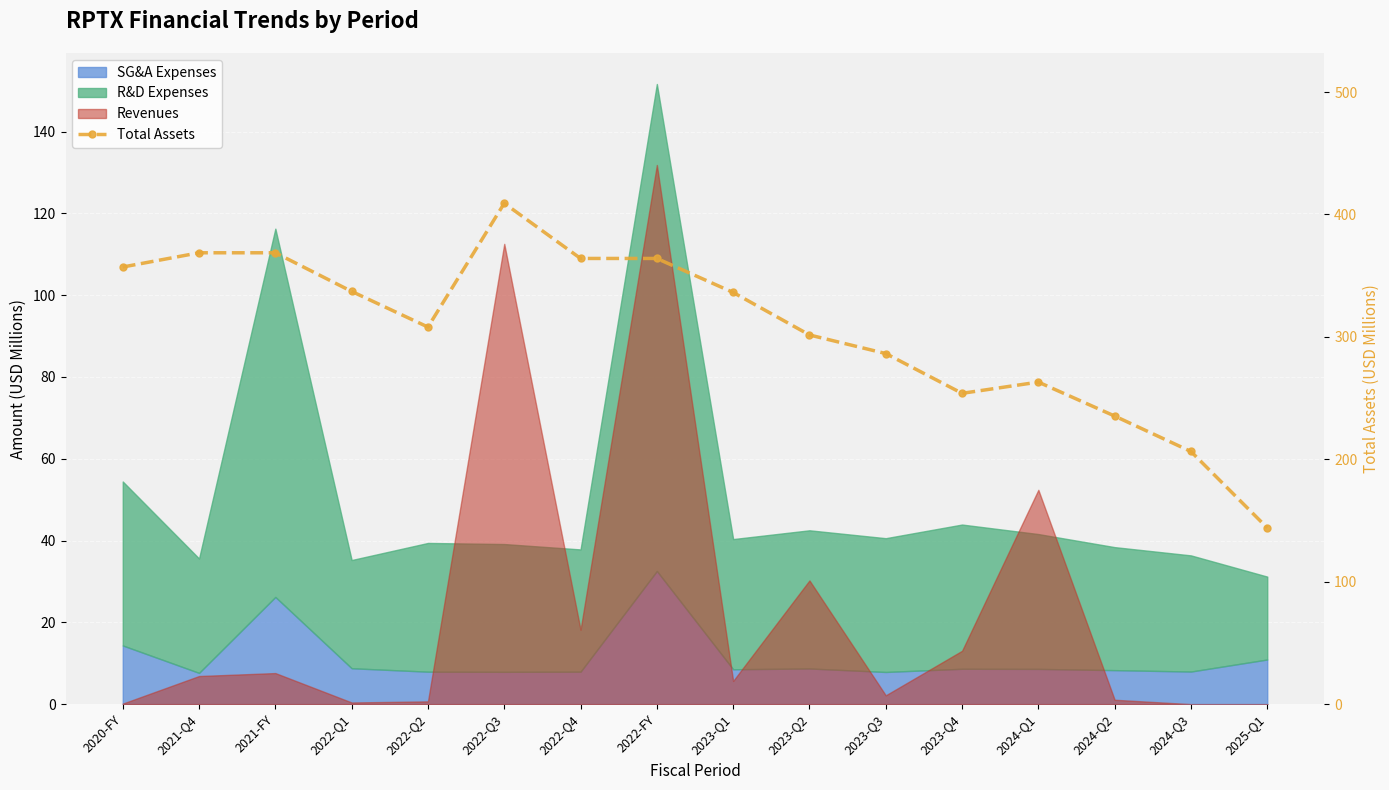

Count the number of values greater than 336.

8